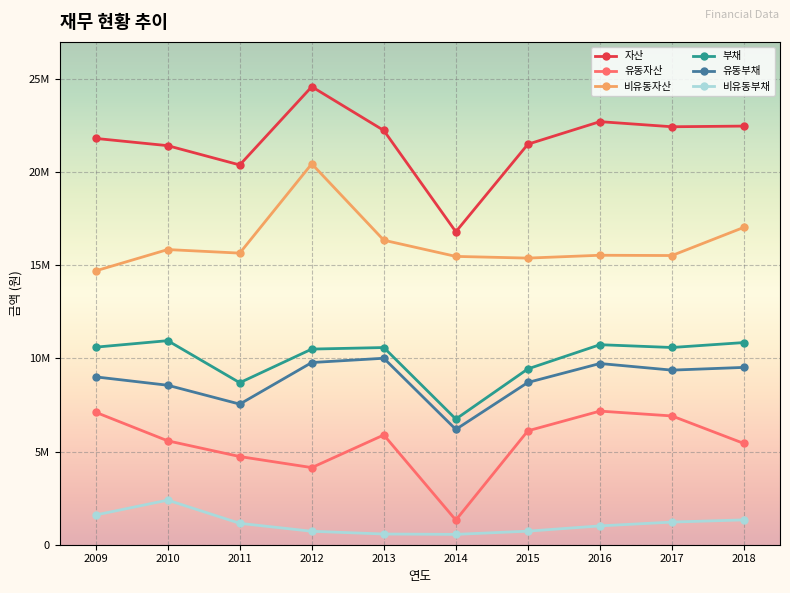

True or false: 유동자산 has a value of 4141203 at 2012.

True